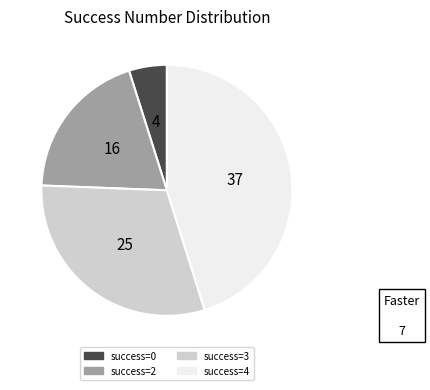

Count the number of slices in the pie.

4